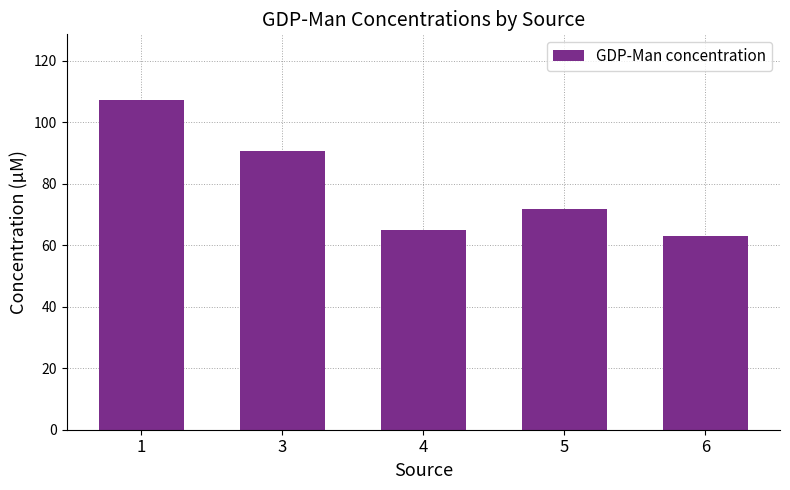

What is the minimum value shown in the chart?

63.0